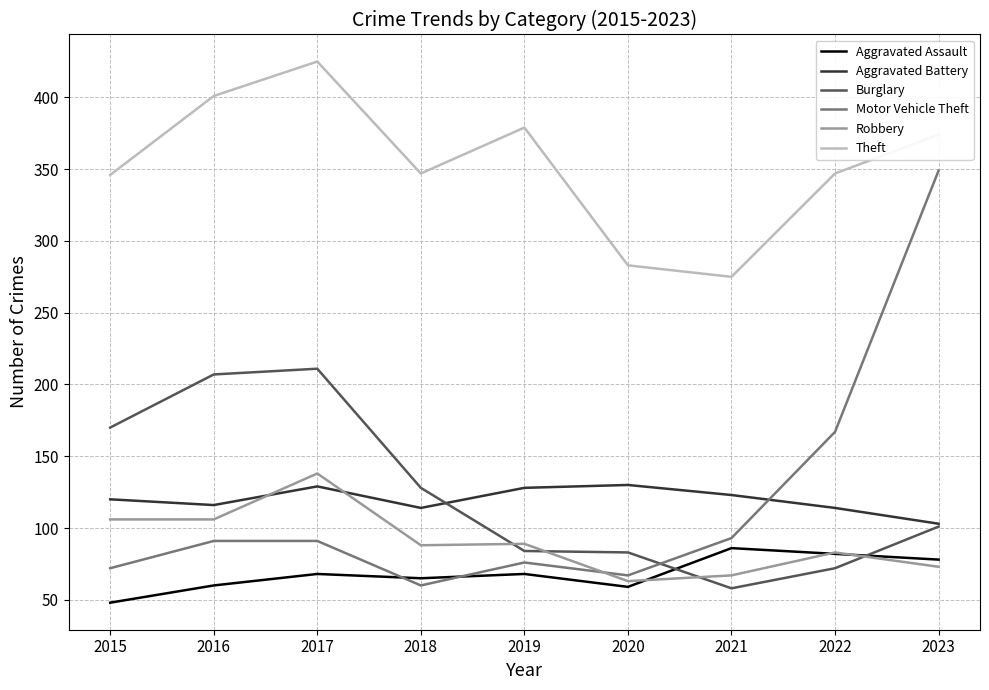

What is the lowest value of the Motor Vehicle Theft series?

60